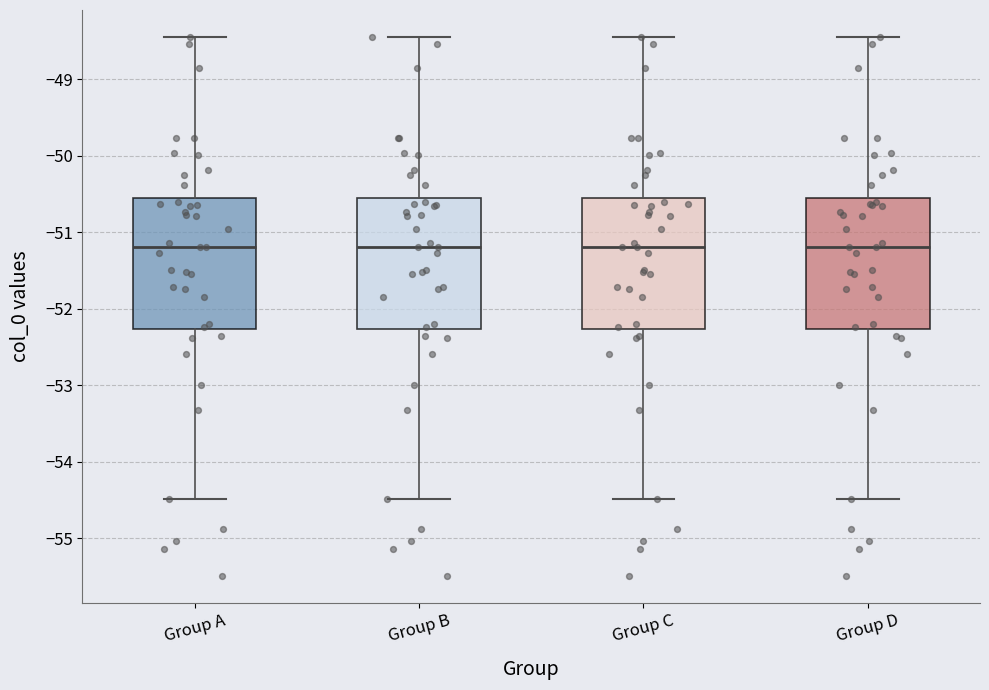

Reading left to right, transcribe this box plot: for each box, give where its median line is, the range the box spans, and where its two whiskers end, as read against the y-axis. The values are not printed on the chart, so give them approximately, as read against the axis.

Group A: median -51.2, box -52.3 to -50.6, whiskers -54.5 to -48.4
Group B: median -51.2, box -52.3 to -50.6, whiskers -54.5 to -48.4
Group C: median -51.2, box -52.3 to -50.6, whiskers -54.5 to -48.4
Group D: median -51.2, box -52.3 to -50.6, whiskers -54.5 to -48.4